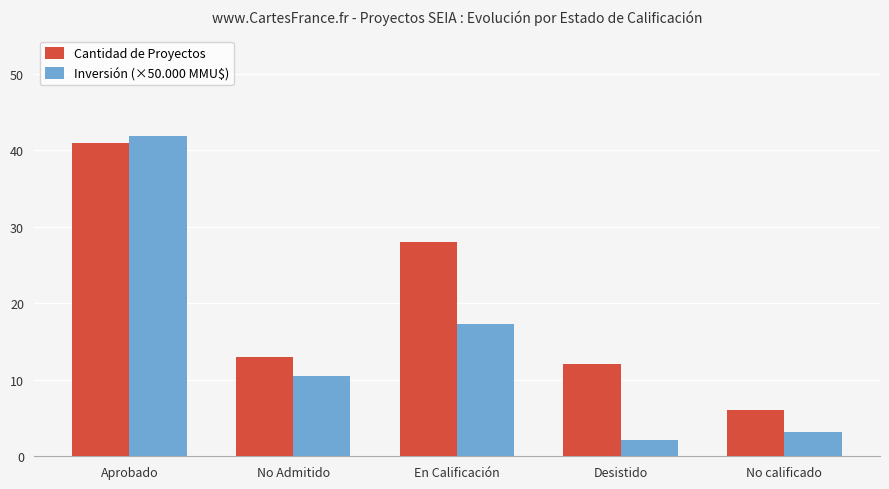

Rank the series by their average value, from highest to lowest.

Cantidad de Proyectos, Inversión (×50.000 MMU$)